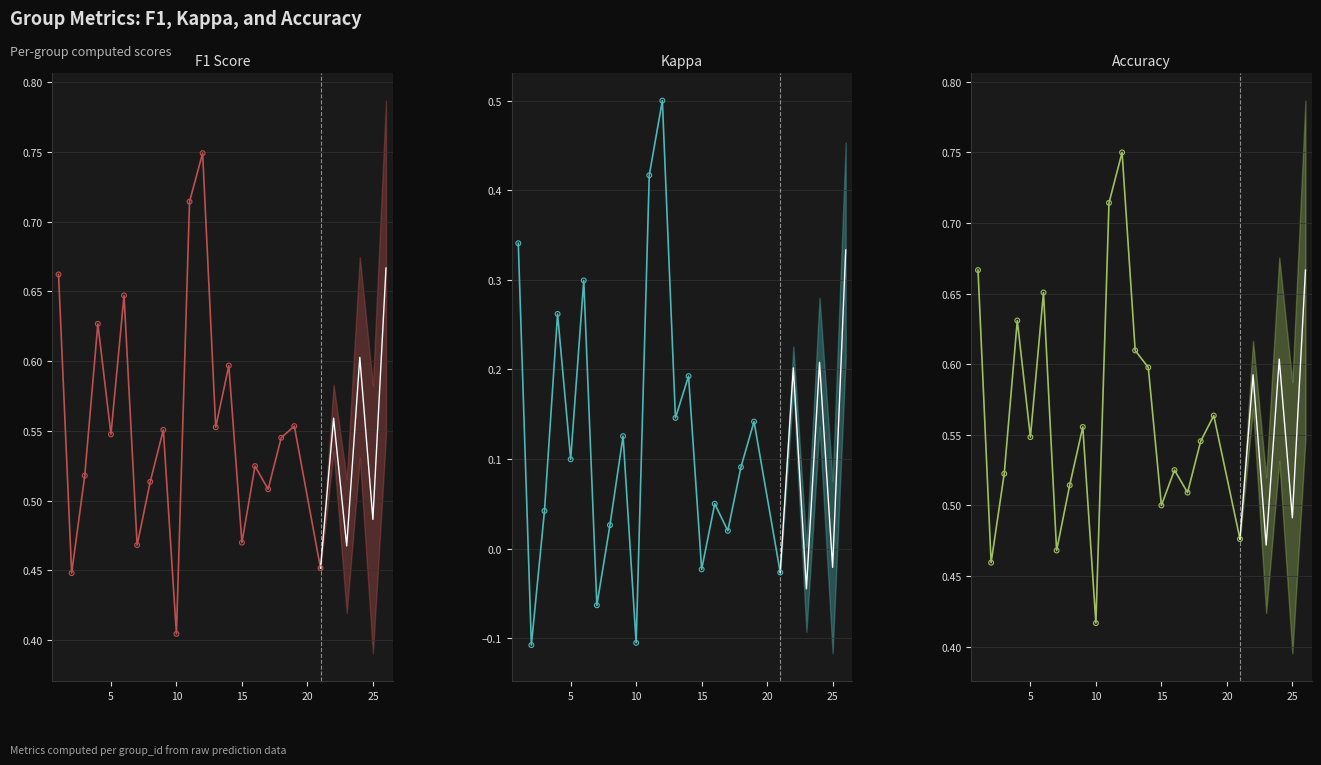

Which series has the largest total across all categories?

accuracy